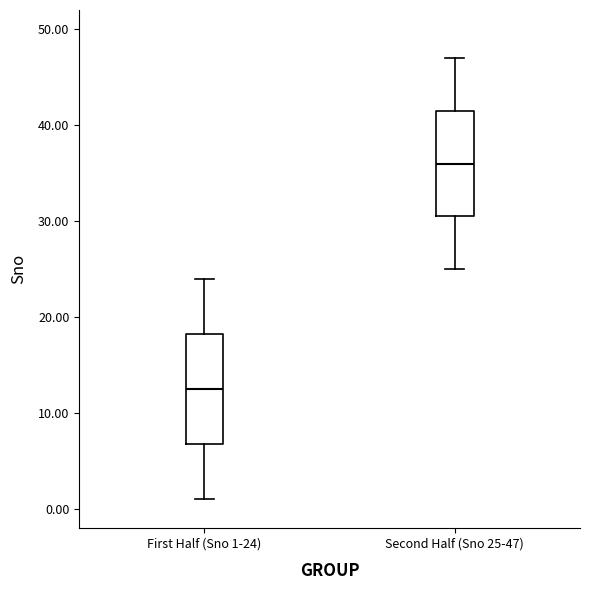

Reading left to right, transcribe this box plot: for each box, give where its median line is, the range the box spans, and where its two whiskers end, as read against the y-axis. The values are not printed on the chart, so give them approximately, as read against the axis.

First Half (Sno 1-24): median 13, box 7 to 18, whiskers 1 to 24
Second Half (Sno 25-47): median 36, box 31 to 42, whiskers 25 to 47